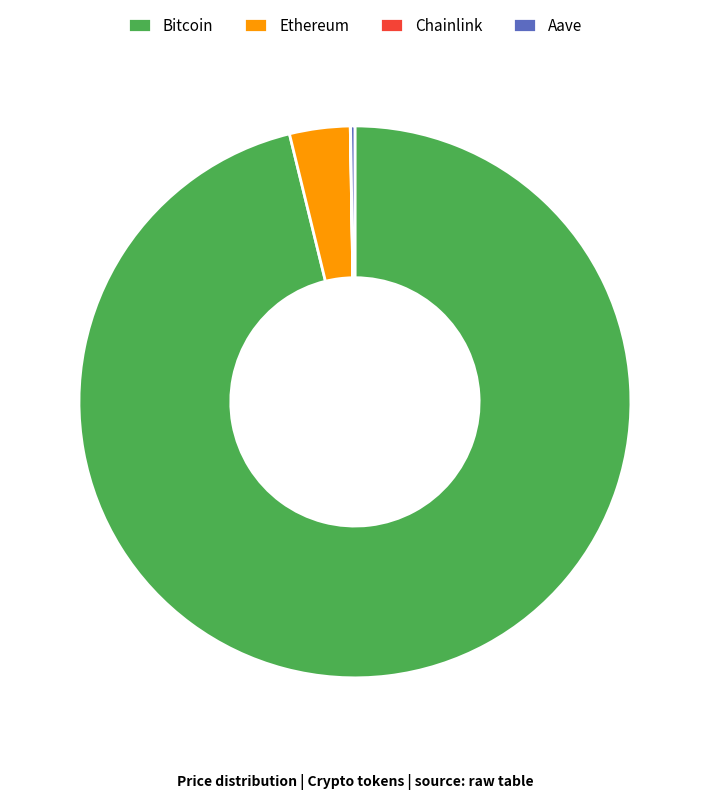

Is it true that Bitcoin is 96% of the pie?

True